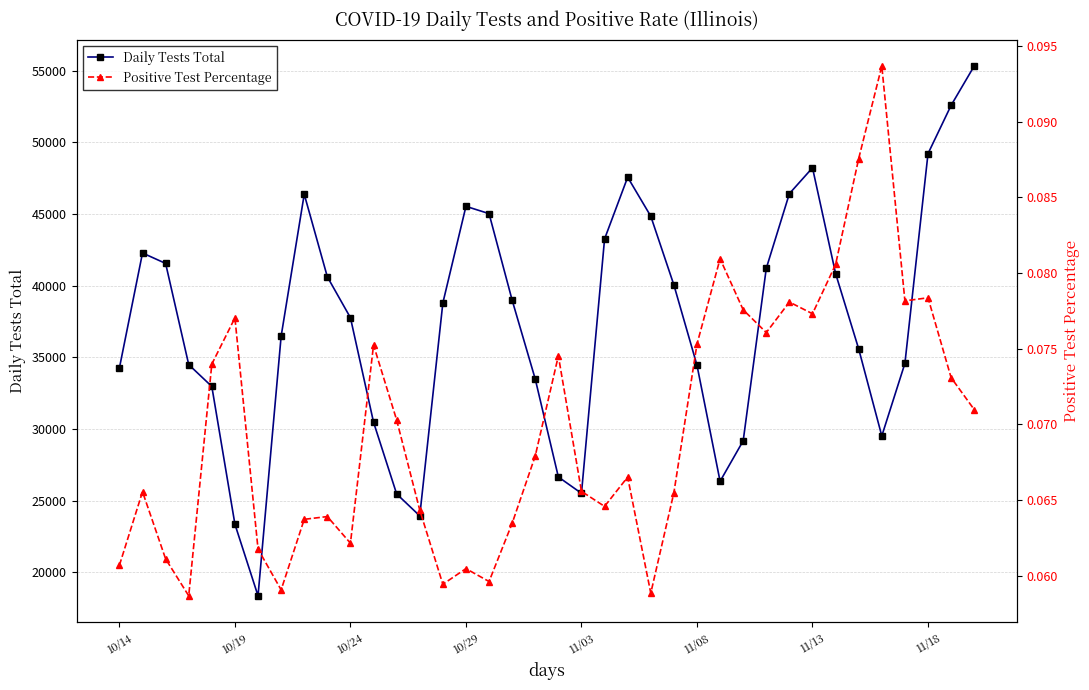

What is the average value of the Daily Tests Total series?

37408